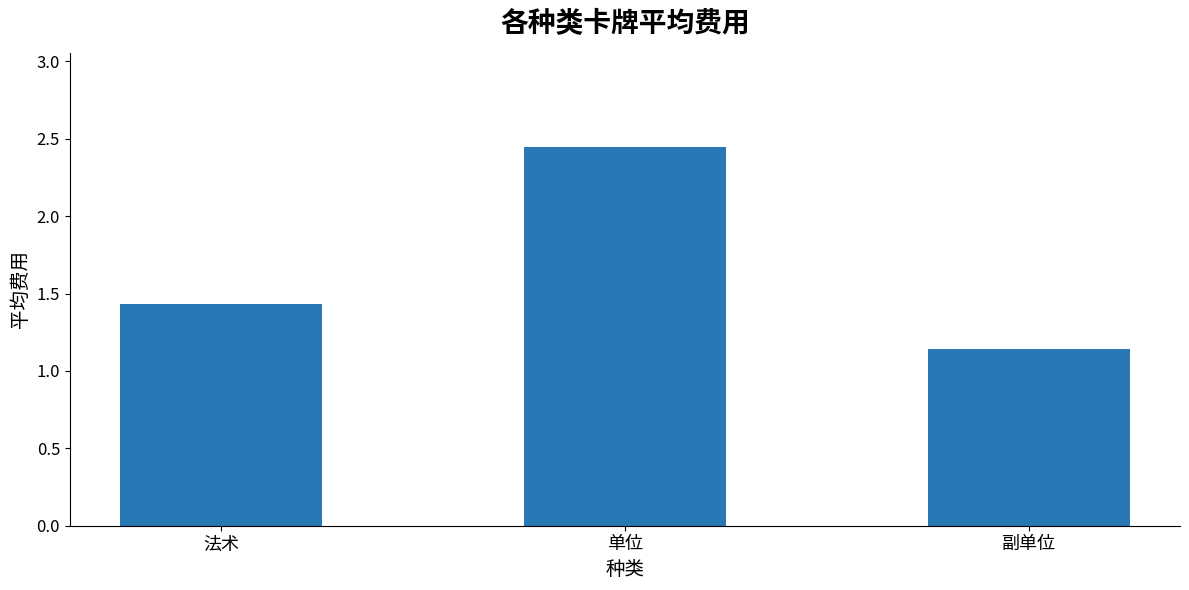

Which category has the lowest value across all series?

副单位